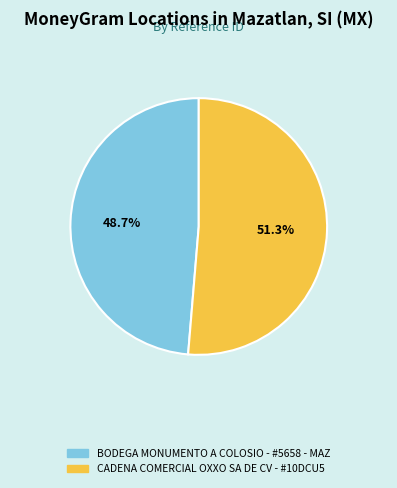

To the nearest percent, what is the average slice percentage?

50%